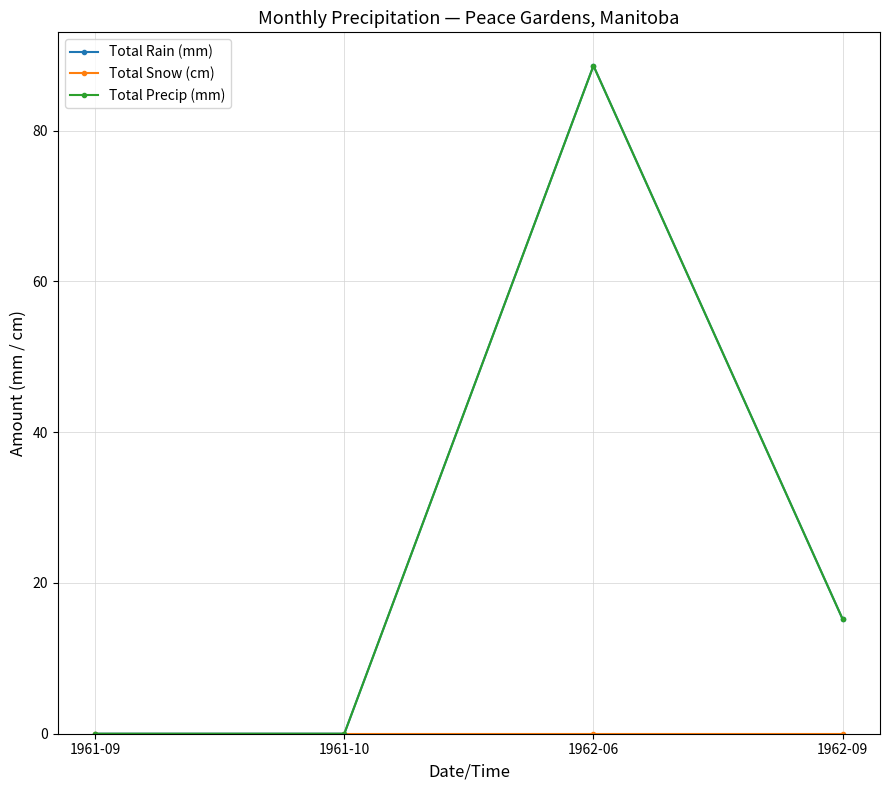

The Total Snow (cm) series shows 0.0 at 1962-06. True or false?

True